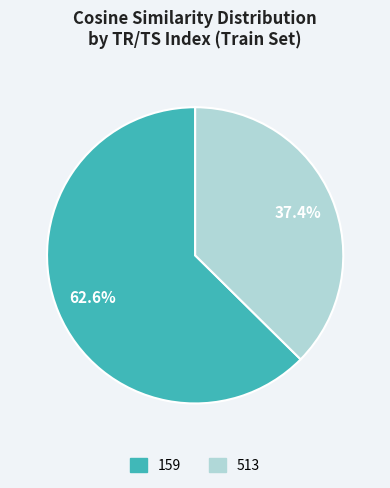

Is 513 the majority of the pie?

No